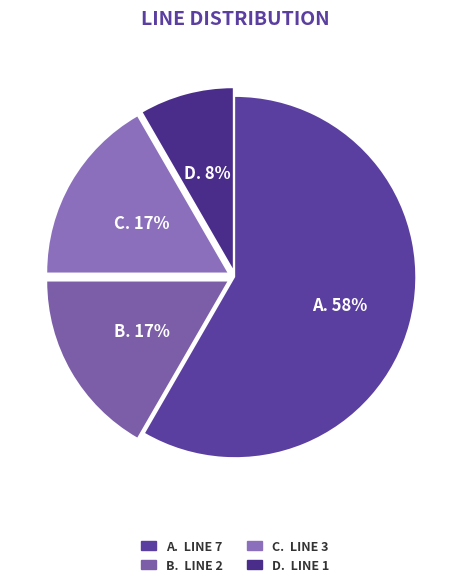

Is there any slice that represents more than half of the pie?

Yes